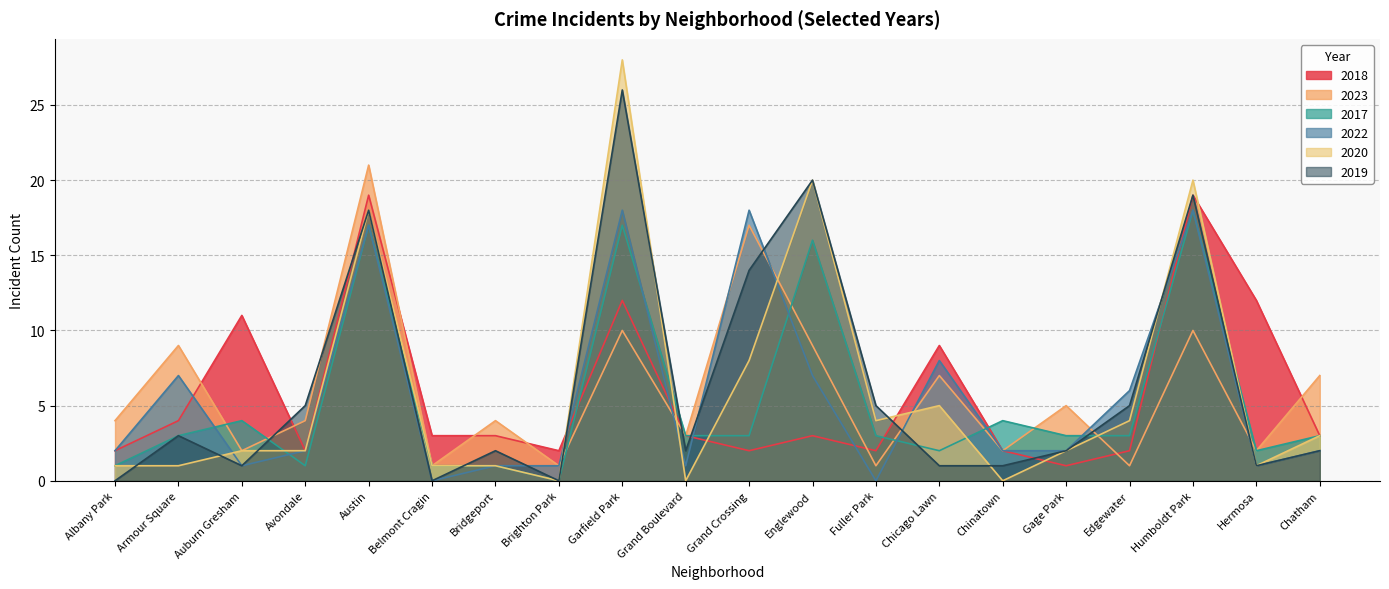

Reading right to left, transcribe all the data shown in this chart.

2018: Chatham=3	Hermosa=12	Humboldt Park=19	Edgewater=2	Gage Park=1	Chinatown=2	Chicago Lawn=9	Fuller Park=2	Englewood=3	Grand Crossing=2	Grand Boulevard=3	Garfield Park=12	Brighton Park=2	Bridgeport=3	Belmont Cragin=3	Austin=19	Avondale=2	Auburn Gresham=11	Armour Square=4	Albany Park=2
2023: Chatham=7	Hermosa=2	Humboldt Park=10	Edgewater=1	Gage Park=5	Chinatown=2	Chicago Lawn=7	Fuller Park=1	Englewood=9	Grand Crossing=17	Grand Boulevard=3	Garfield Park=10	Brighton Park=1	Bridgeport=4	Belmont Cragin=1	Austin=21	Avondale=4	Auburn Gresham=2	Armour Square=9	Albany Park=4
2017: Chatham=3	Hermosa=2	Humboldt Park=18	Edgewater=3	Gage Park=3	Chinatown=4	Chicago Lawn=2	Fuller Park=3	Englewood=16	Grand Crossing=3	Grand Boulevard=3	Garfield Park=17	Brighton Park=0	Bridgeport=1	Belmont Cragin=1	Austin=17	Avondale=1	Auburn Gresham=4	Armour Square=3	Albany Park=1
2022: Chatham=2	Hermosa=1	Humboldt Park=18	Edgewater=6	Gage Park=2	Chinatown=2	Chicago Lawn=8	Fuller Park=0	Englewood=7	Grand Crossing=18	Grand Boulevard=1	Garfield Park=18	Brighton Park=1	Bridgeport=1	Belmont Cragin=0	Austin=17	Avondale=2	Auburn Gresham=1	Armour Square=7	Albany Park=2
2020: Chatham=3	Hermosa=1	Humboldt Park=20	Edgewater=4	Gage Park=2	Chinatown=0	Chicago Lawn=5	Fuller Park=4	Englewood=20	Grand Crossing=8	Grand Boulevard=0	Garfield Park=28	Brighton Park=0	Bridgeport=1	Belmont Cragin=1	Austin=18	Avondale=2	Auburn Gresham=2	Armour Square=1	Albany Park=1
2019: Chatham=2	Hermosa=1	Humboldt Park=19	Edgewater=5	Gage Park=2	Chinatown=1	Chicago Lawn=1	Fuller Park=5	Englewood=20	Grand Crossing=14	Grand Boulevard=2	Garfield Park=26	Brighton Park=0	Bridgeport=2	Belmont Cragin=0	Austin=18	Avondale=5	Auburn Gresham=1	Armour Square=3	Albany Park=0